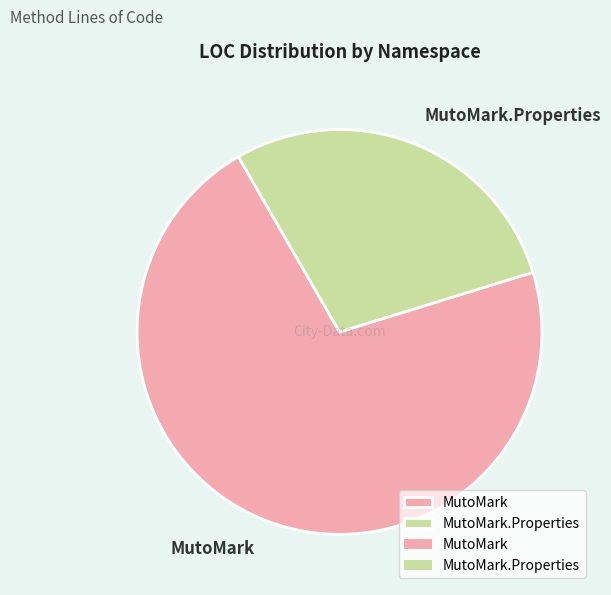

Is it true that MutoMark is 71% of the pie?

True